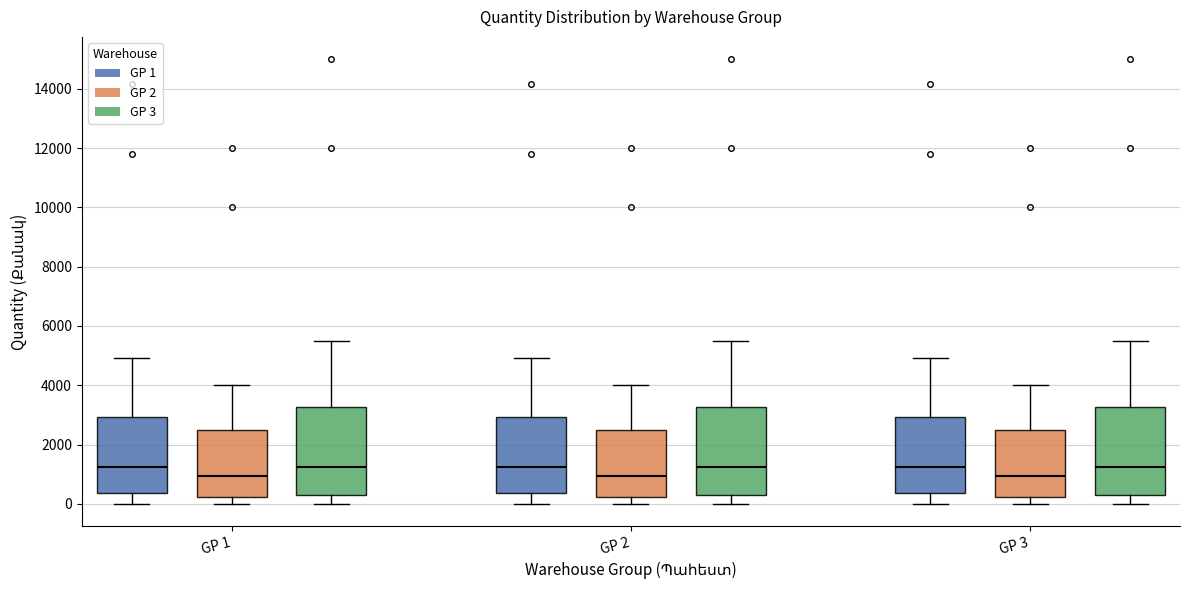

Reading left to right, read every box against the y-axis: the position of its median line, the range the box covers, and the ends of its whiskers. The values are not printed on the chart, so give them approximately, as read against the axis.

GP 1 (GP 1): median 1200, box 400 to 3000, whiskers 0 to 5000
GP 1 (GP 2): median 1000, box 200 to 2600, whiskers 0 to 4000
GP 1 (GP 3): median 1200, box 400 to 3200, whiskers 0 to 5600
GP 2 (GP 1): median 1200, box 400 to 3000, whiskers 0 to 5000
GP 2 (GP 2): median 1000, box 200 to 2600, whiskers 0 to 4000
GP 2 (GP 3): median 1200, box 400 to 3200, whiskers 0 to 5600
GP 3 (GP 1): median 1200, box 400 to 3000, whiskers 0 to 5000
GP 3 (GP 2): median 1000, box 200 to 2600, whiskers 0 to 4000
GP 3 (GP 3): median 1200, box 400 to 3200, whiskers 0 to 5600